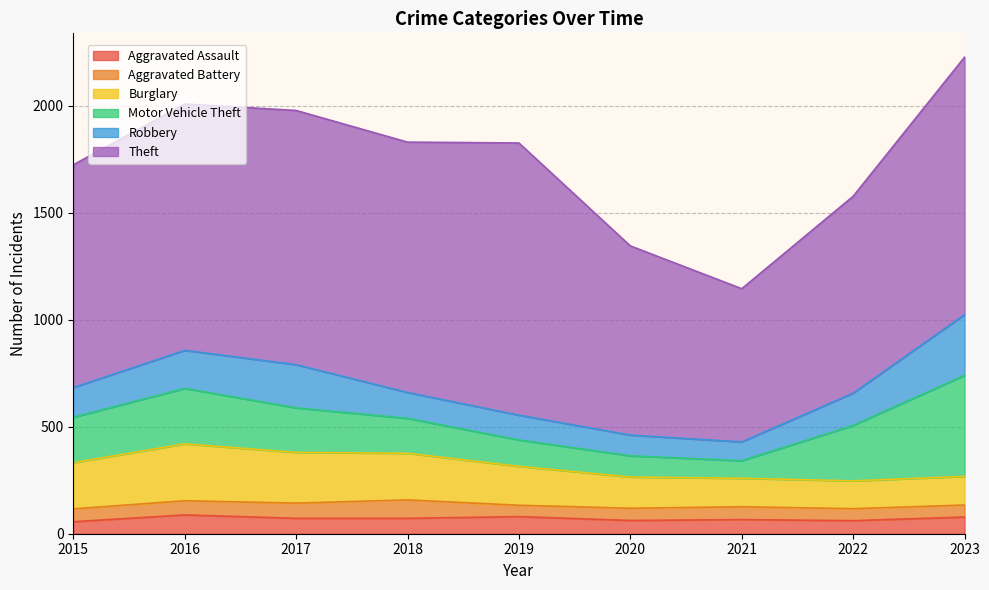

At 2021, list the series in order from largest to smallest.

Theft, Burglary, Robbery, Motor Vehicle Theft, Aggravated Assault, Aggravated Battery